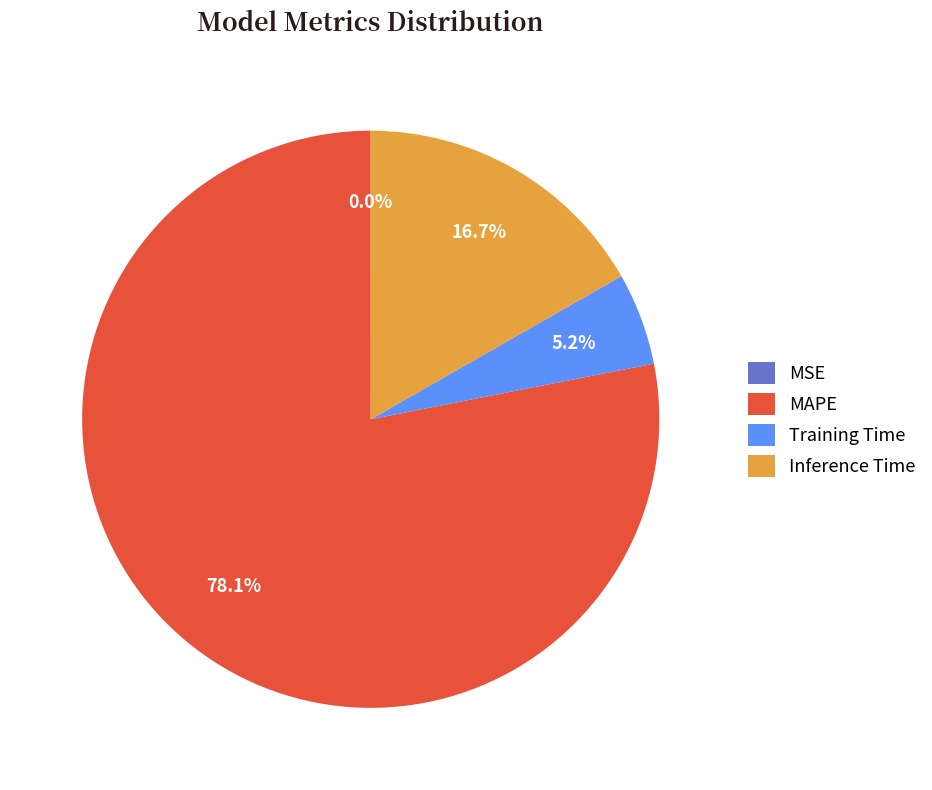

Which slice is the largest?

MAPE